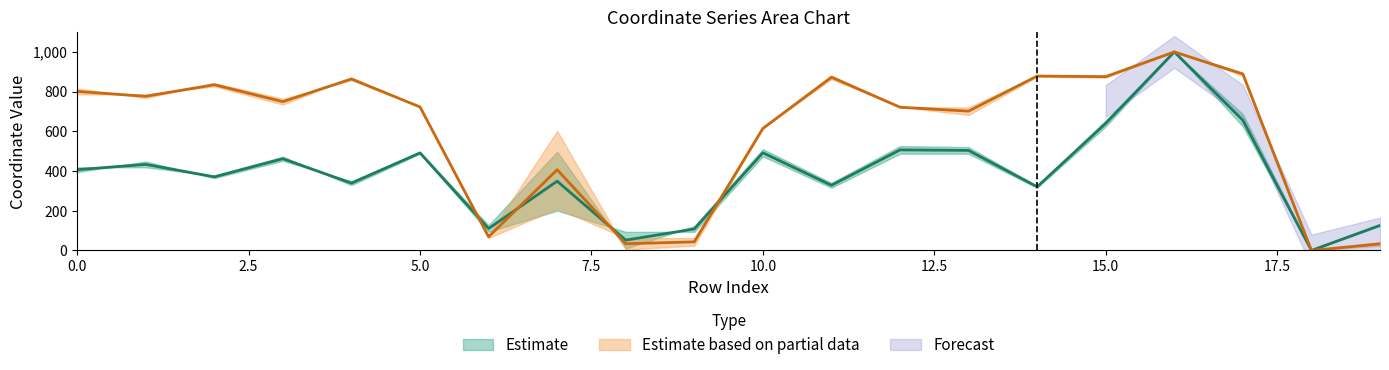

Between 9 and 14, which is larger?

14